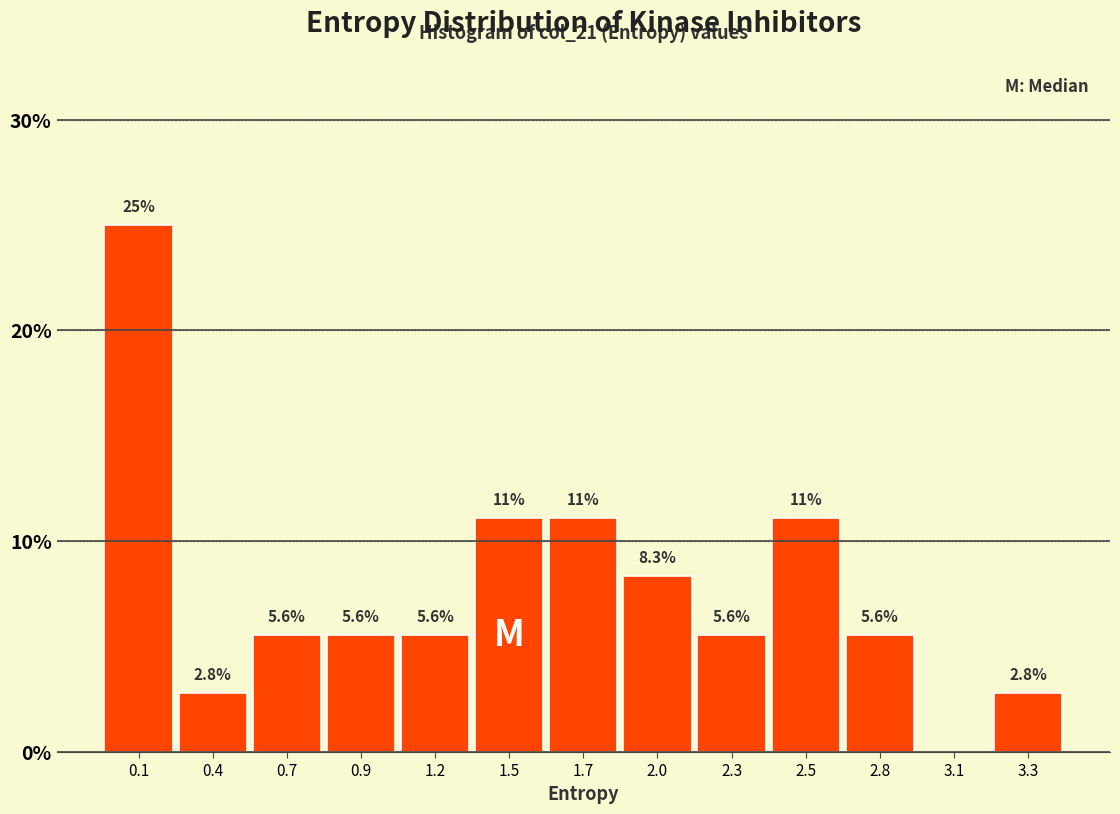

Reading left to right, what are all the values shown in this chart?

0.1=25.0	0.4=2.8	0.7=5.6	0.9=5.6	1.2=5.6	1.5=11.1	1.7=11.1	2.0=8.3	2.3=5.6	2.5=11.1	2.8=5.6	3.1=0.0	3.3=2.8